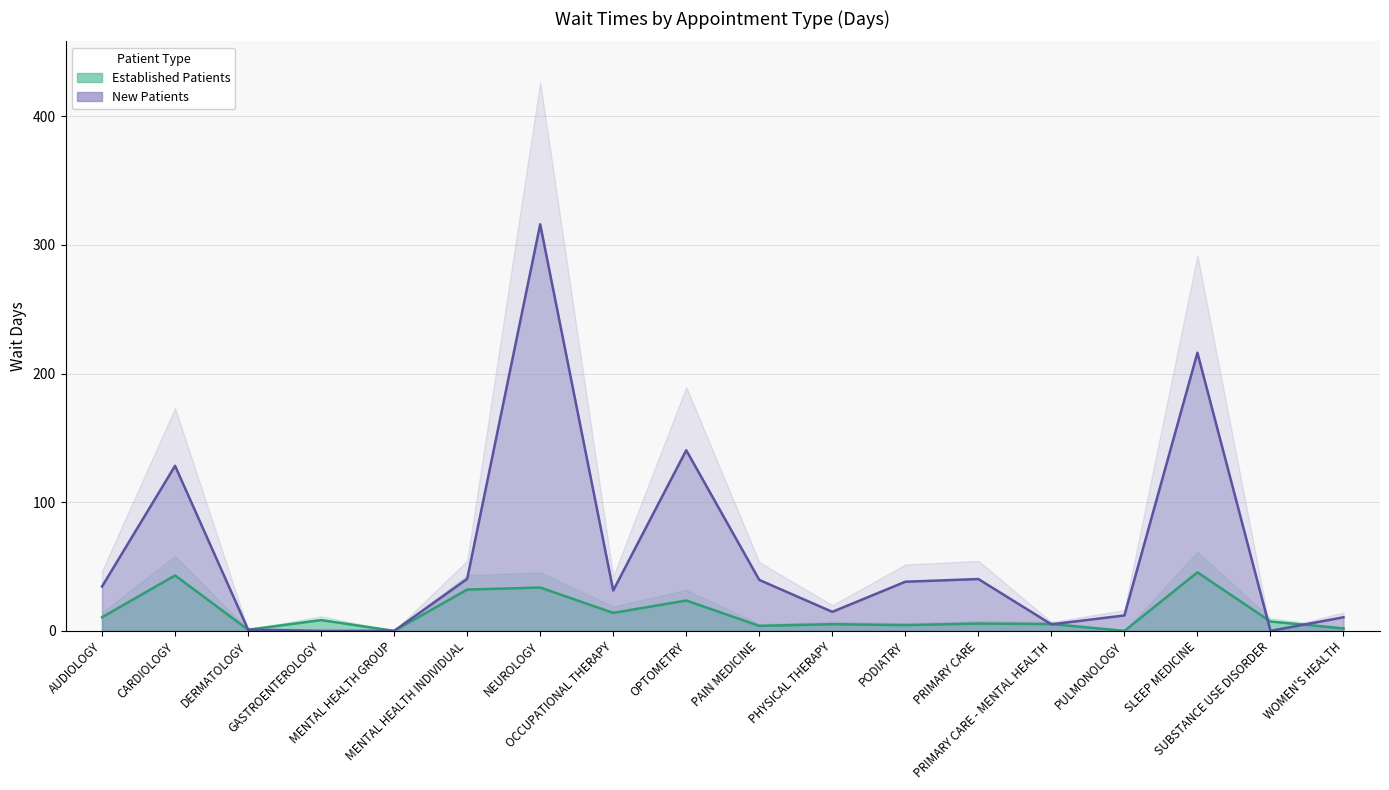

True or false: EstablishedPatients has a value of 4.5 at PODIATRY.

True